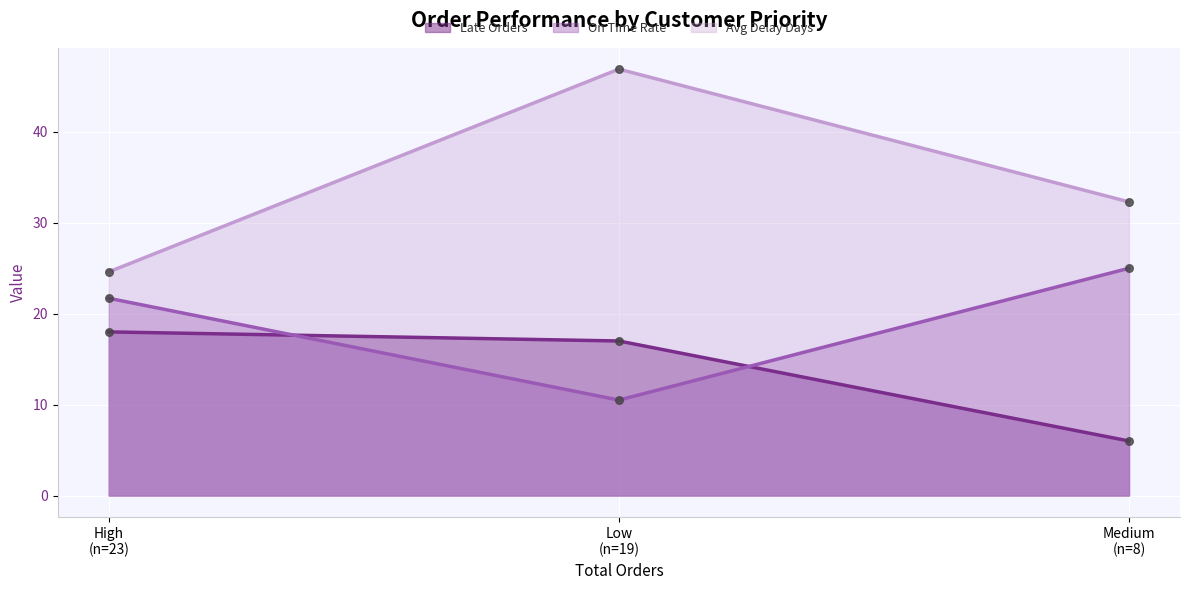

Which series has the largest total across all categories?

Avg Delay Days